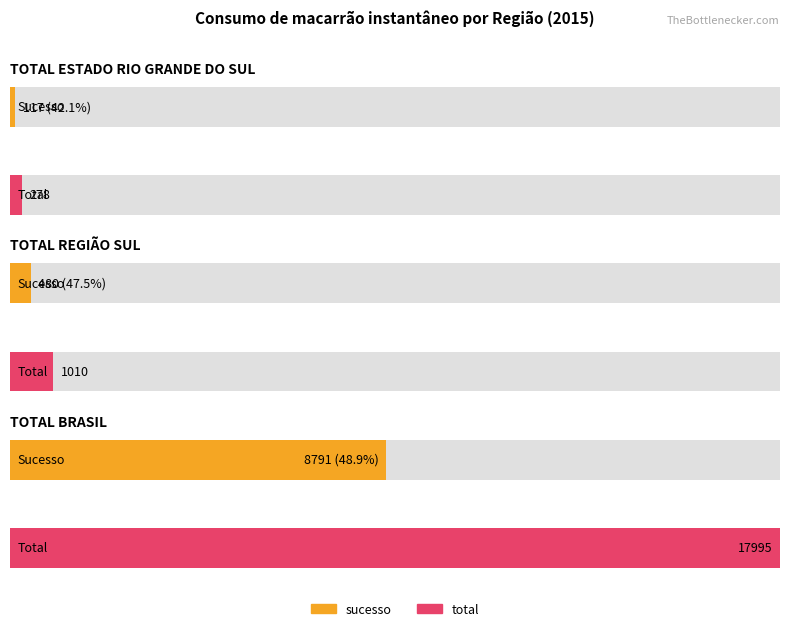

Which category has the lowest value in the total series?

TOTAL ESTADO RIO GRANDE DO SUL